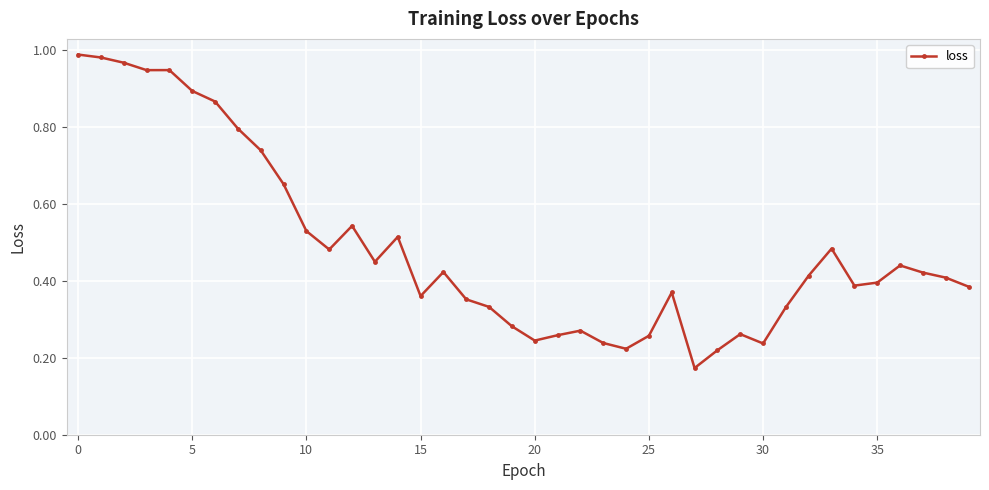

Is this an area chart (filled region under the line)?

No